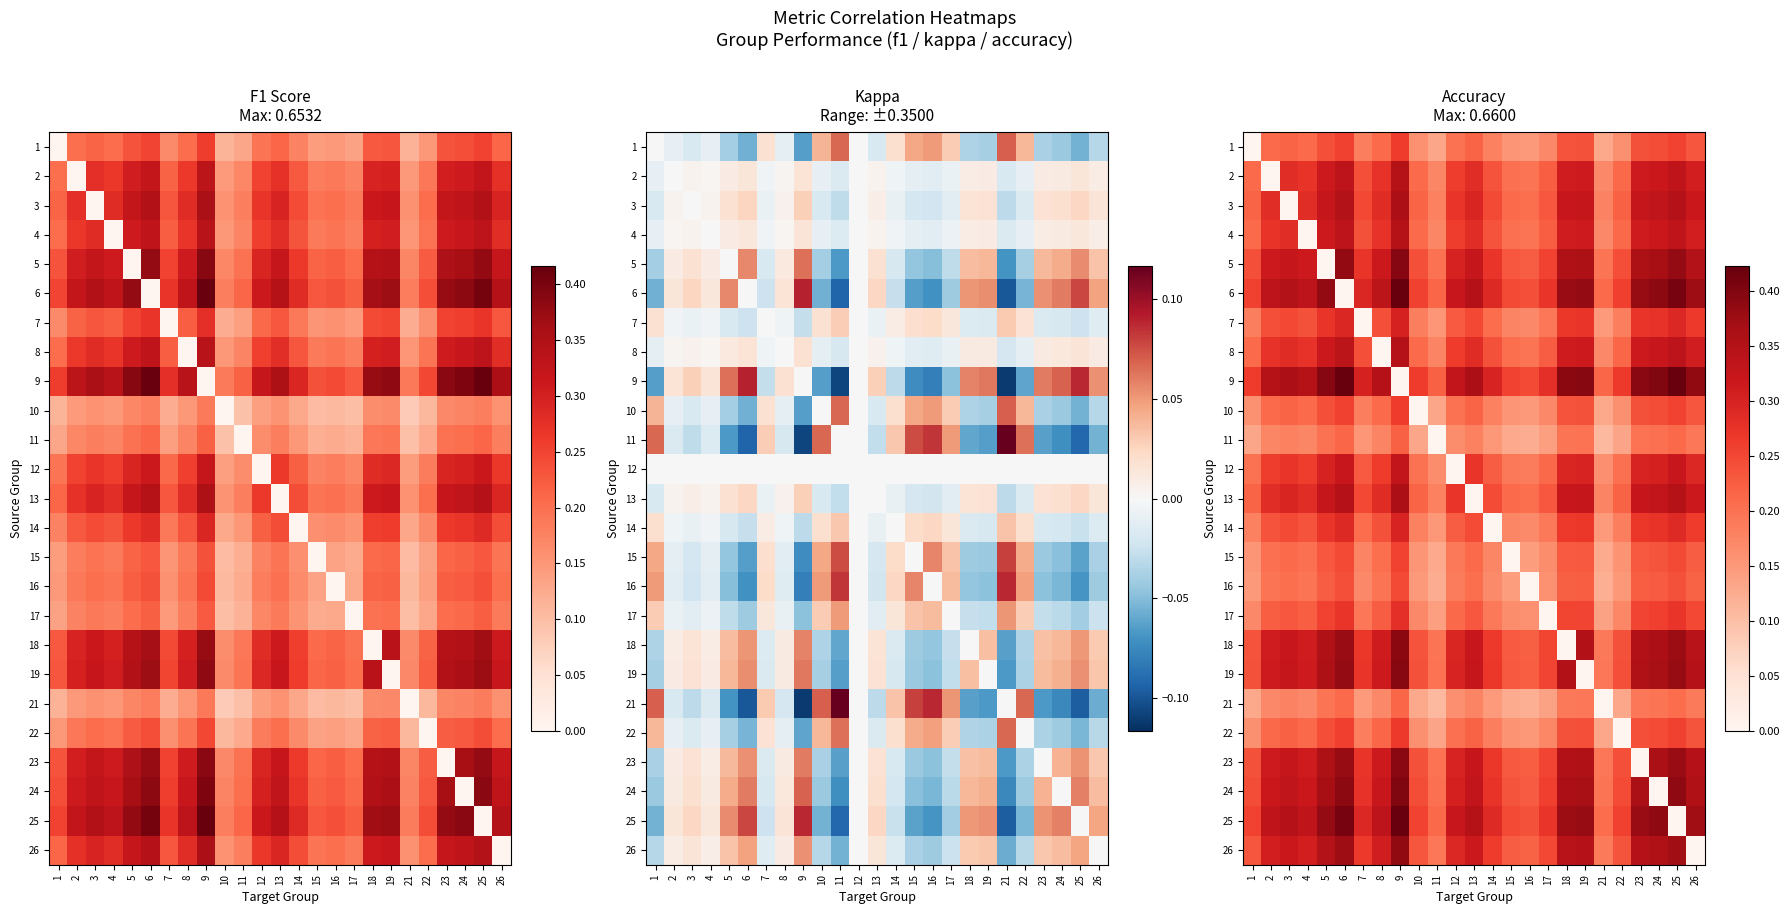

What is the maximum value shown in the chart?

0.4